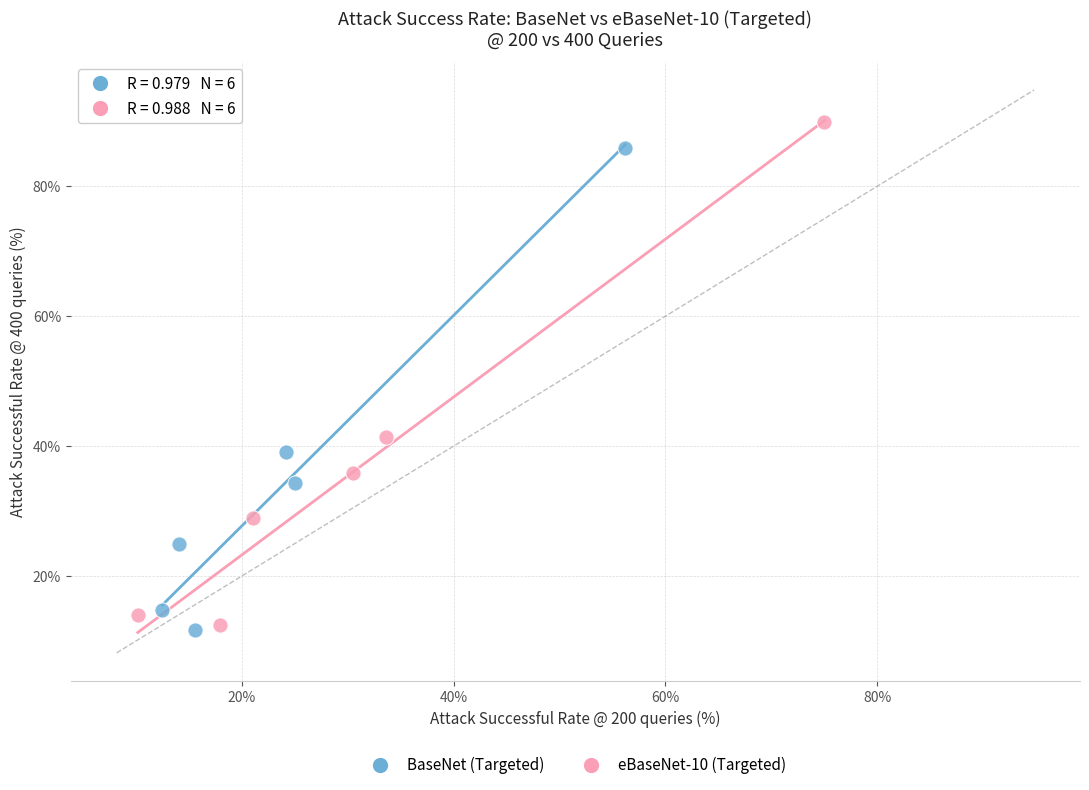

Which series has the widest spread of Y values?

eBaseNet-10 (Targeted)